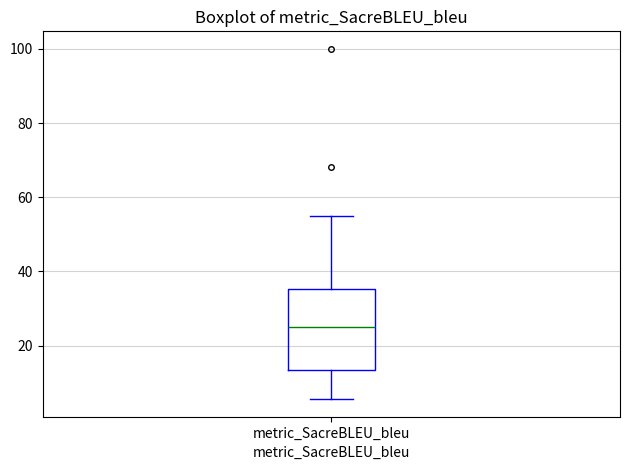

Transcribe this box plot: give where the median line is, the range the box spans, and where the two whiskers end, as read against the y-axis. The values are not printed on the chart, so give them approximately, as read against the axis.

median 26, box 14 to 36, whiskers 6 to 54